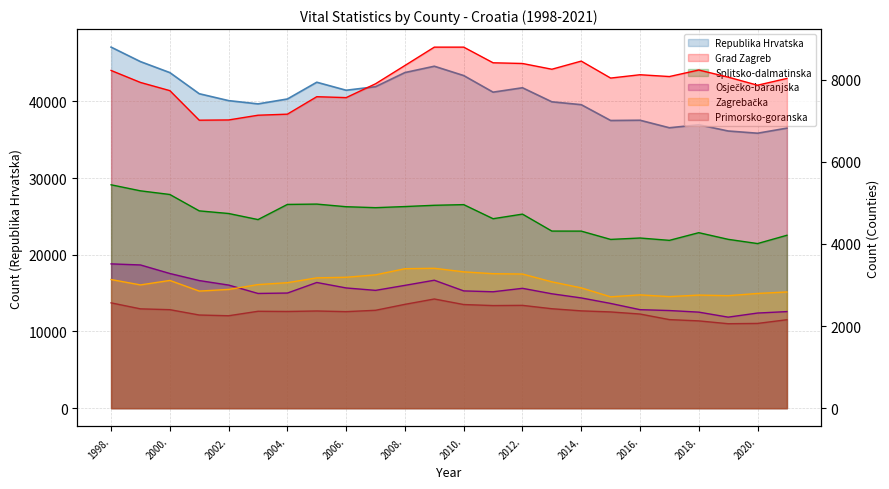

Which has a higher value, 2015. or 2019.?

2015.